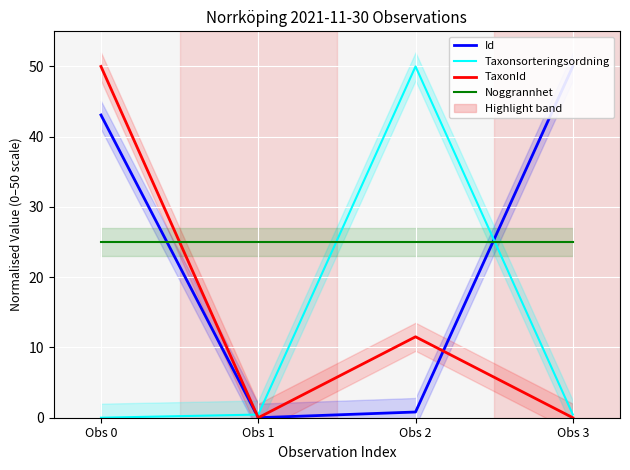

What is the greatest value displayed?

50.0